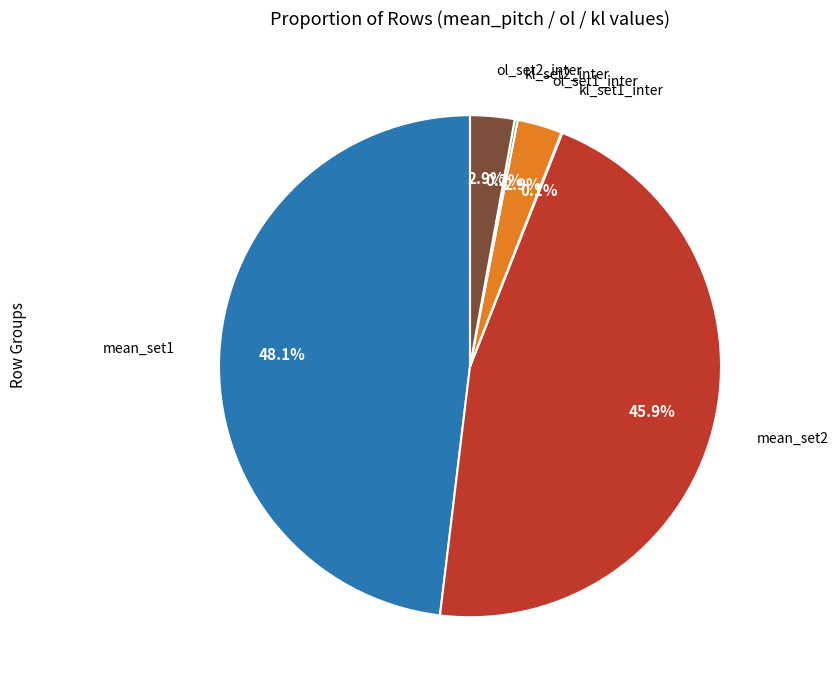

To the nearest percent, what is the difference between the largest and smallest slice percentages?

48%